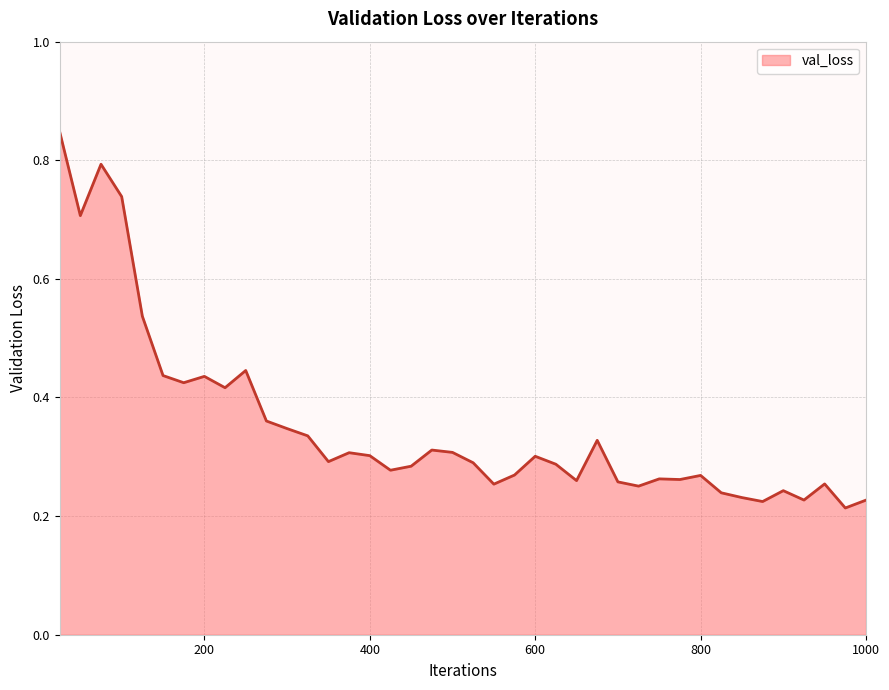

What is the sum of all values?

14.1